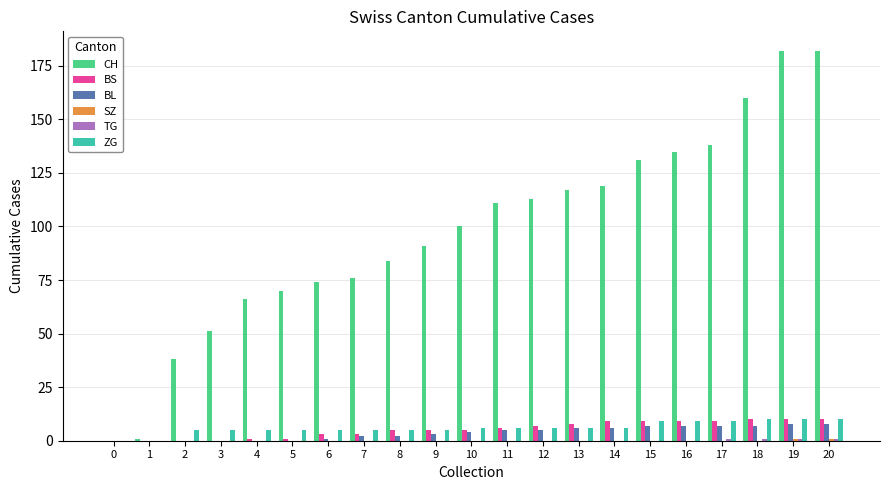

Which series has the largest total across all categories?

CH